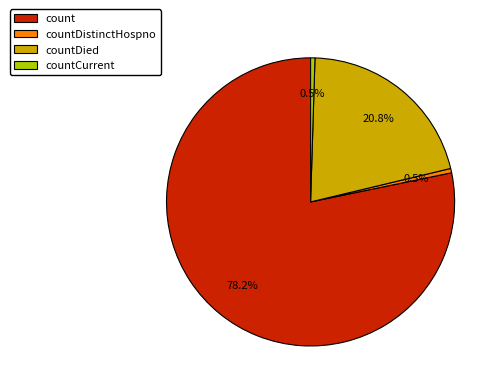

What percentage is the count slice, to the nearest percent?

78%